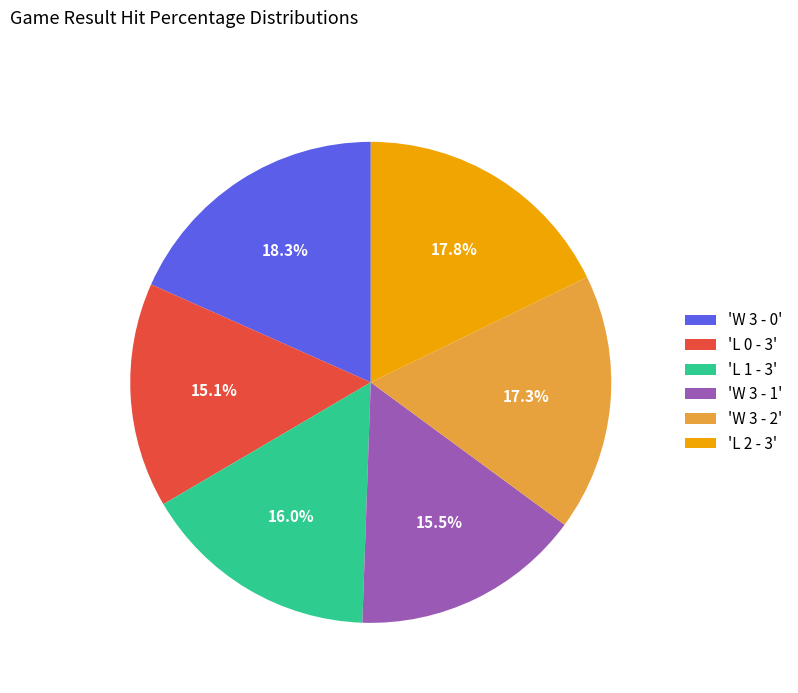

Between 'W 3 - 0' and 'L 0 - 3', which is larger?

'W 3 - 0'